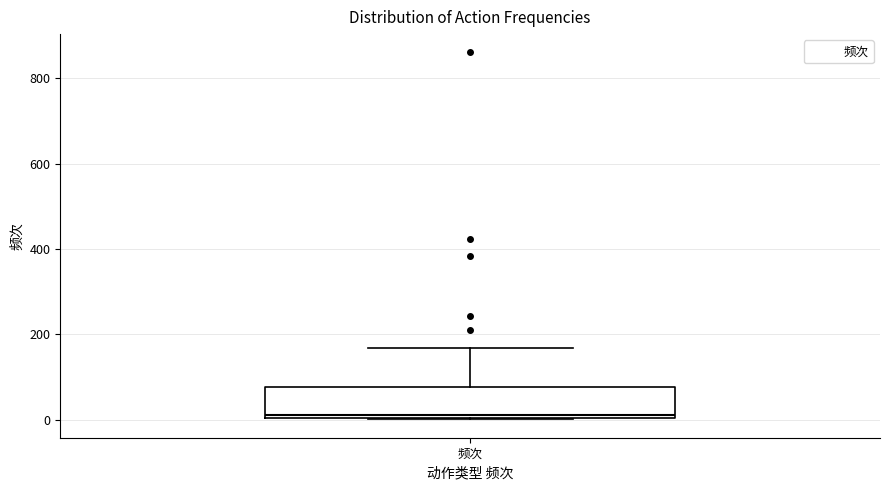

Read this box plot against the y-axis: the position of the median line, the range covered by the box, and the ends of both whiskers. The values are not printed on the chart, so give them approximately, as read against the axis.

median 20, box 0 to 80, whiskers 0 to 160